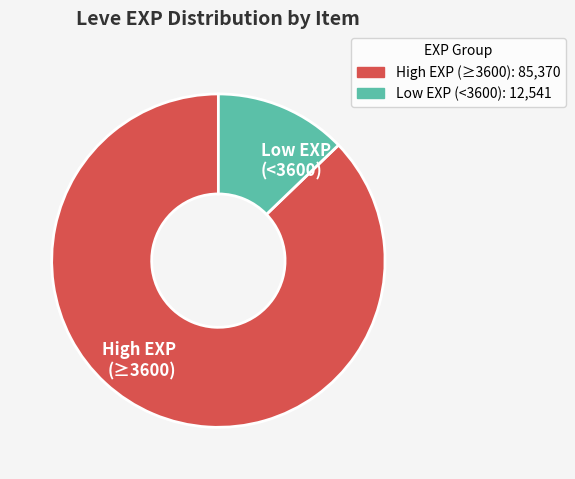

Do Low EXP (<3600) and High EXP (≥3600) together represent more than half of the pie?

Yes